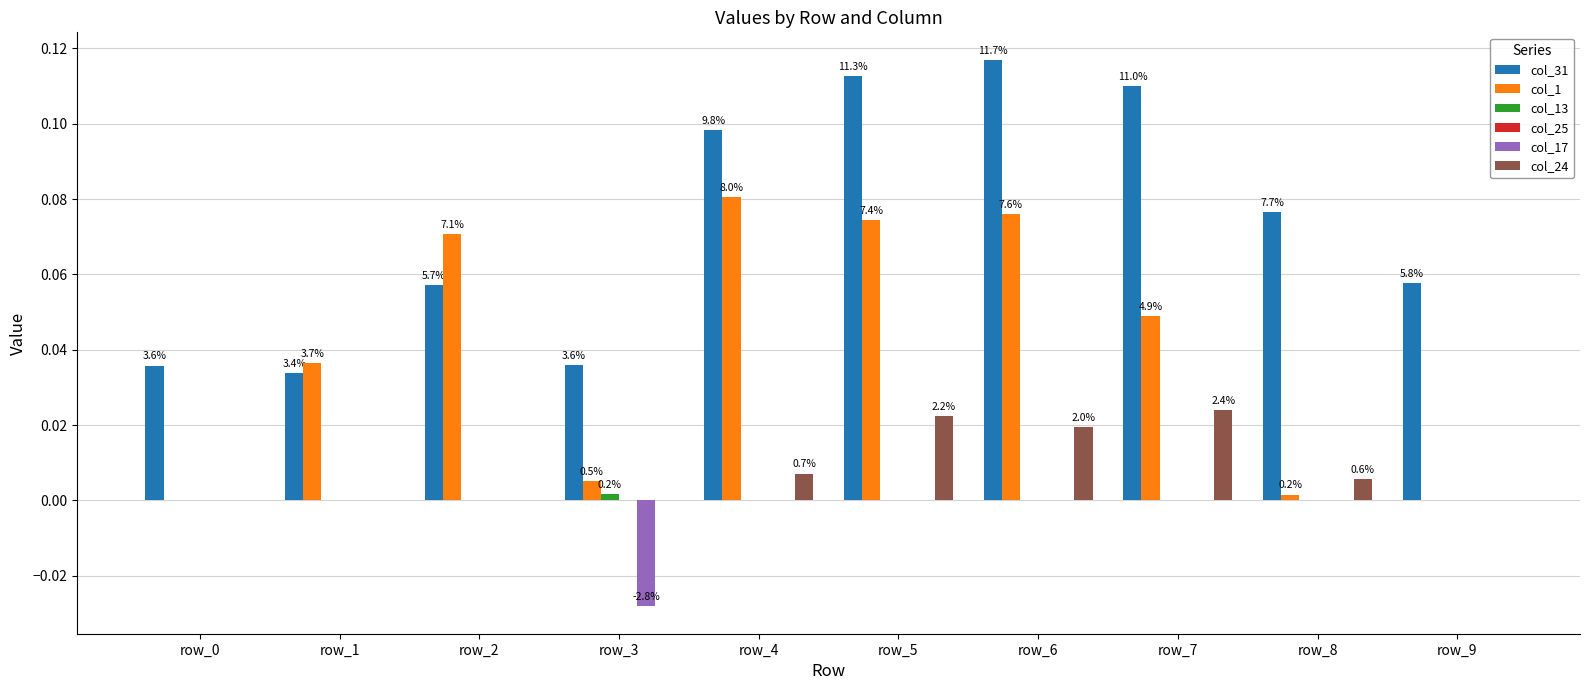

Which has a higher value, row_0 or row_5?

row_5